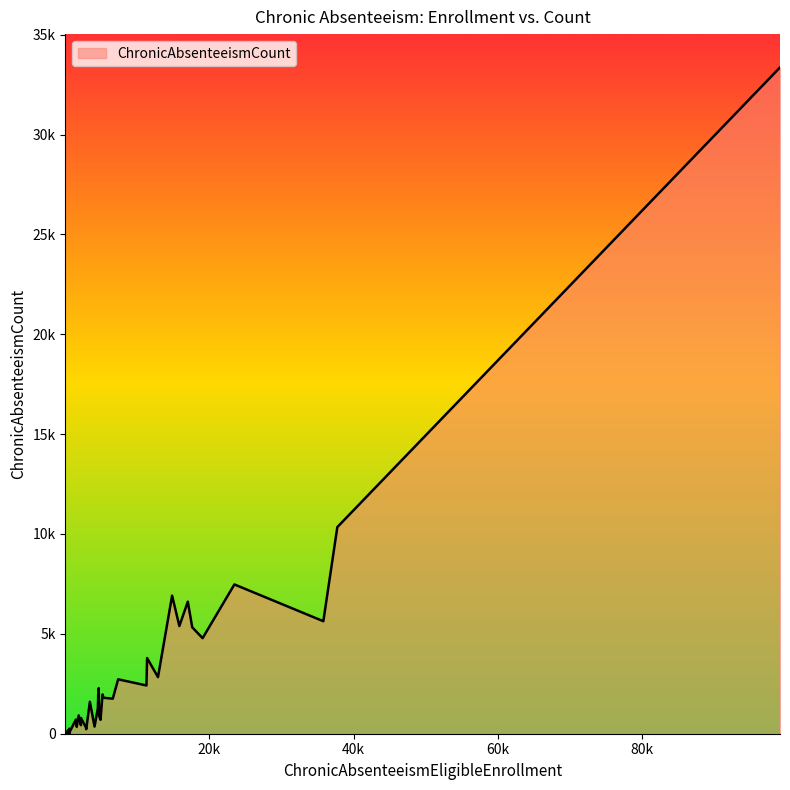

True or false: there are more than 0 points higher than both neighbors.

True